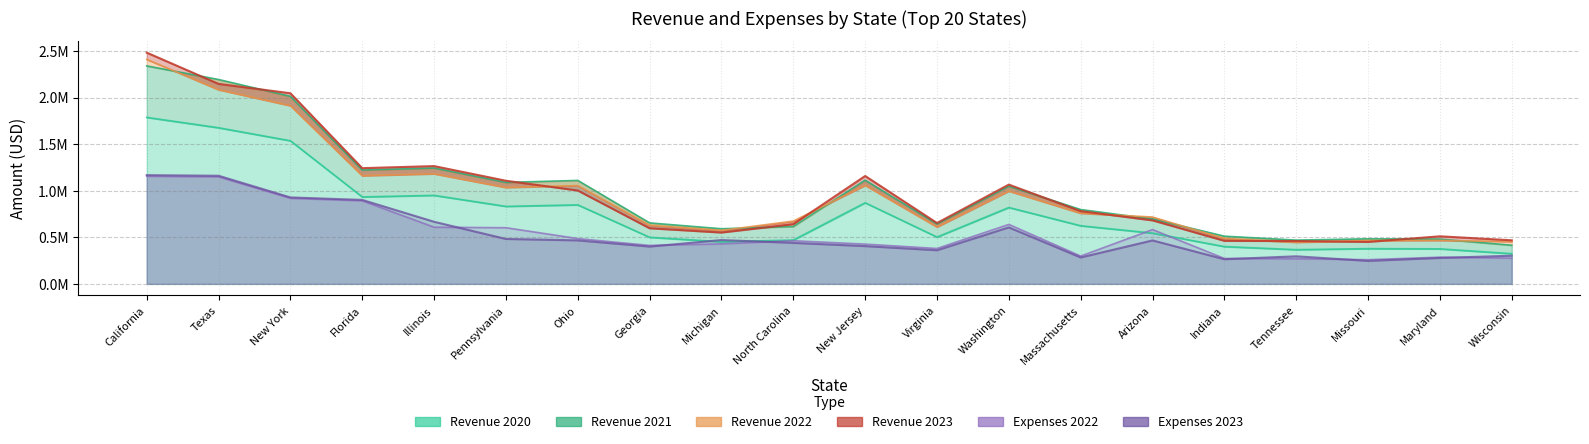

What is the spread (max minus min) of values at Illinois?

655820.7